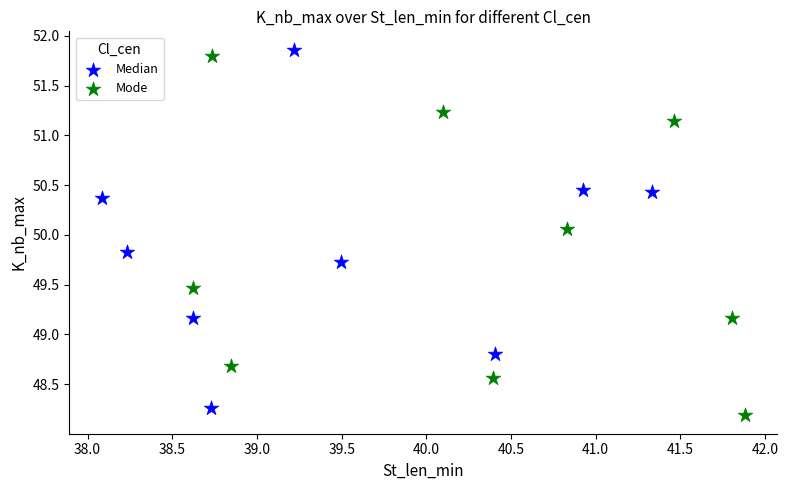

Which series reaches the minimum Y coordinate?

Mode